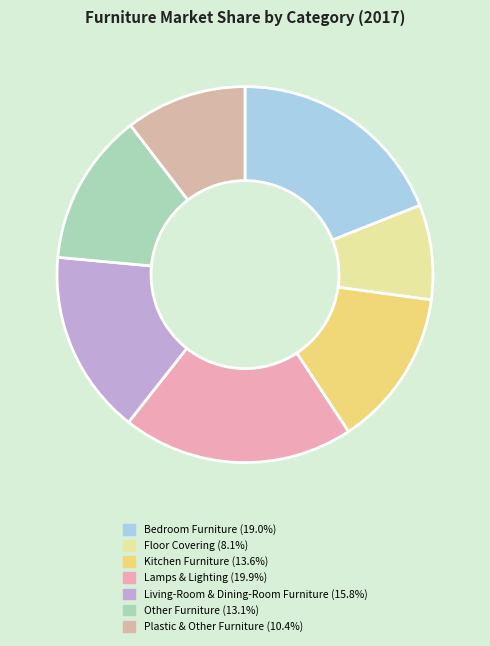

To the nearest percent, what is the average slice percentage?

14%